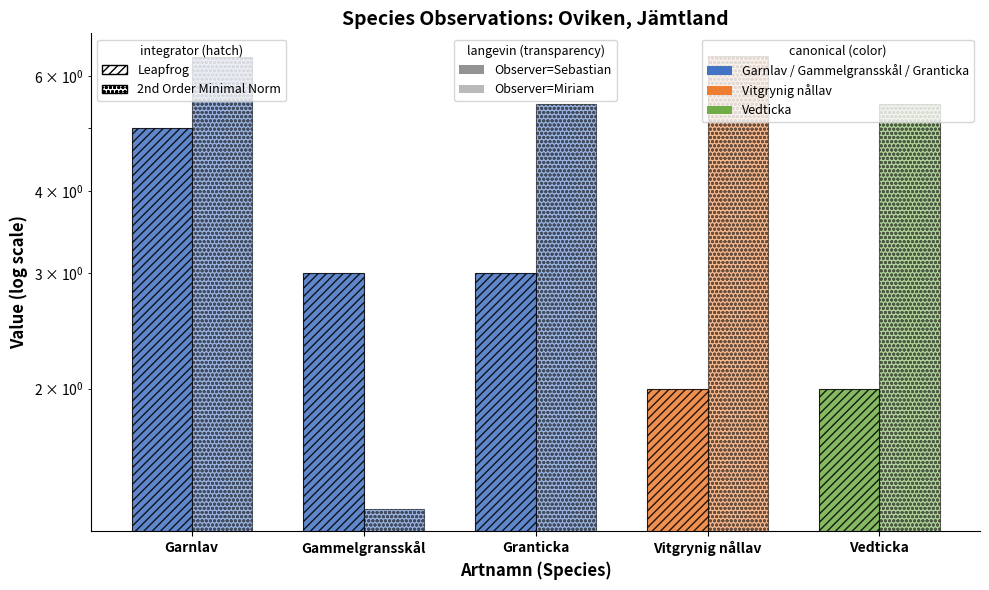

Does the chart contain any negative values?

No